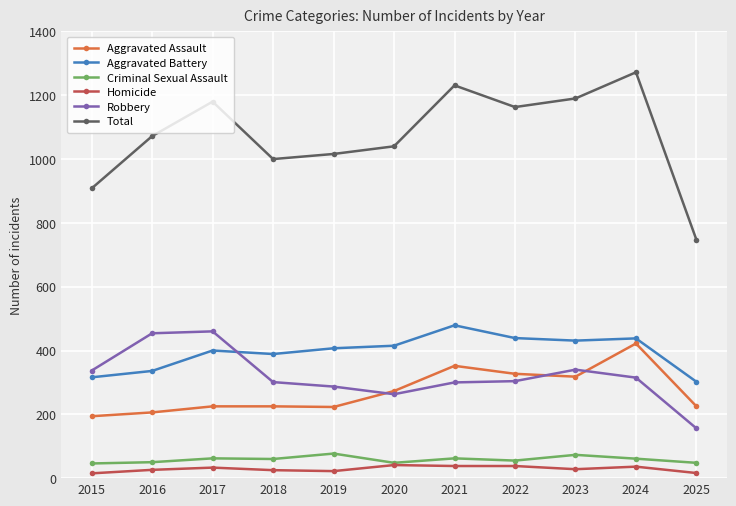

Does the chart have visible grid lines?

Yes